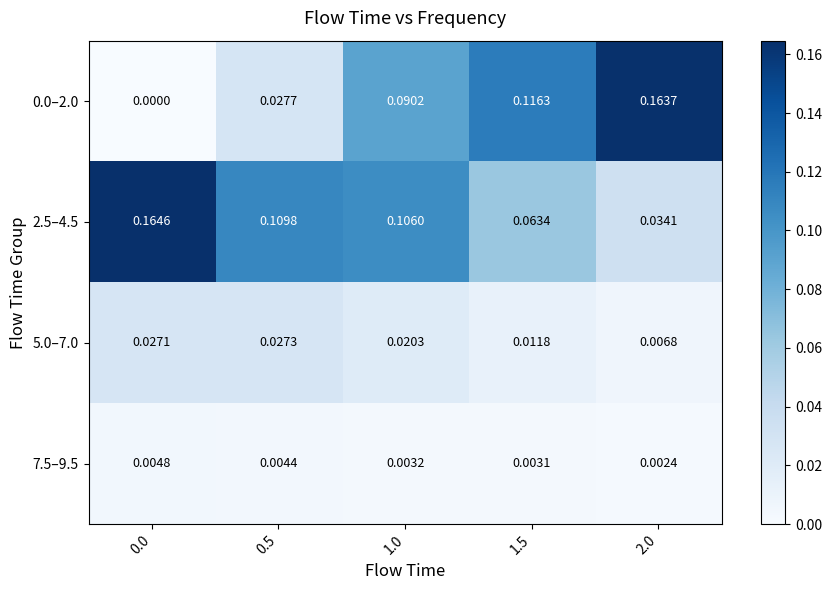

Is the value of 2.5–4.5 at 0.5 greater than the value of 0.0–2.0 at 2.0?

No